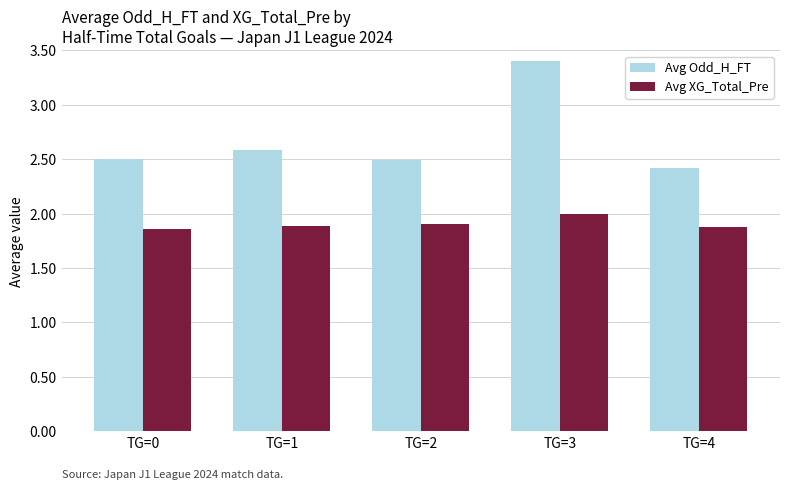

At which category does the chart reach its peak across all series?

TG=3